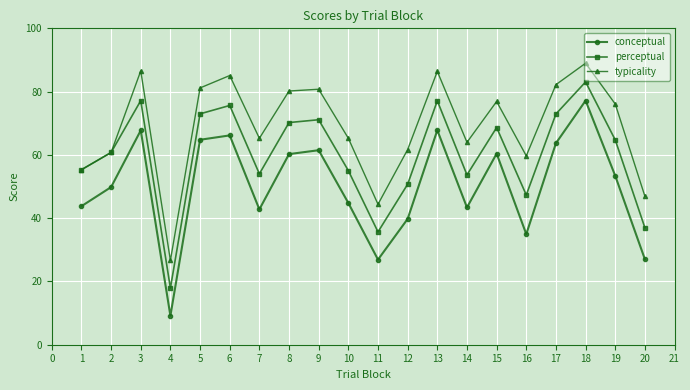

What is the value of the conceptual point at the 14th from the left?

43.4